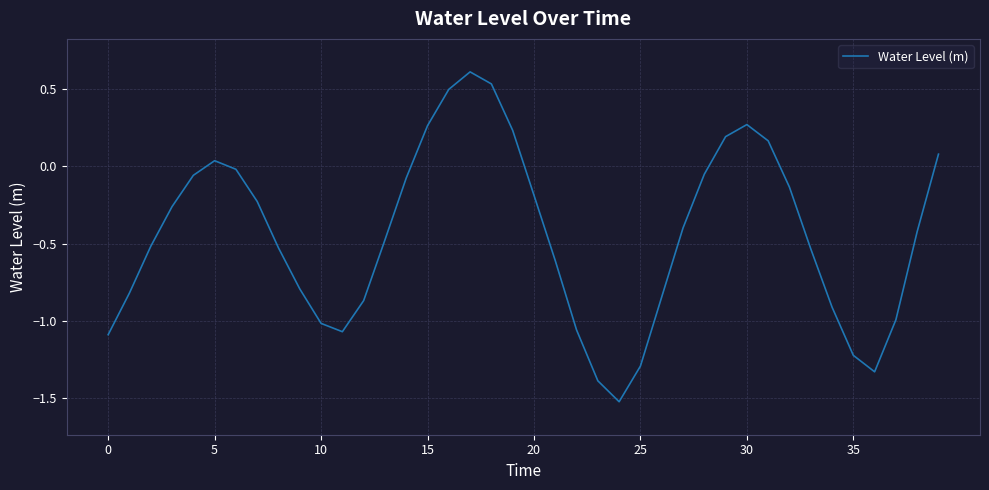

What is the greatest value displayed?

0.6